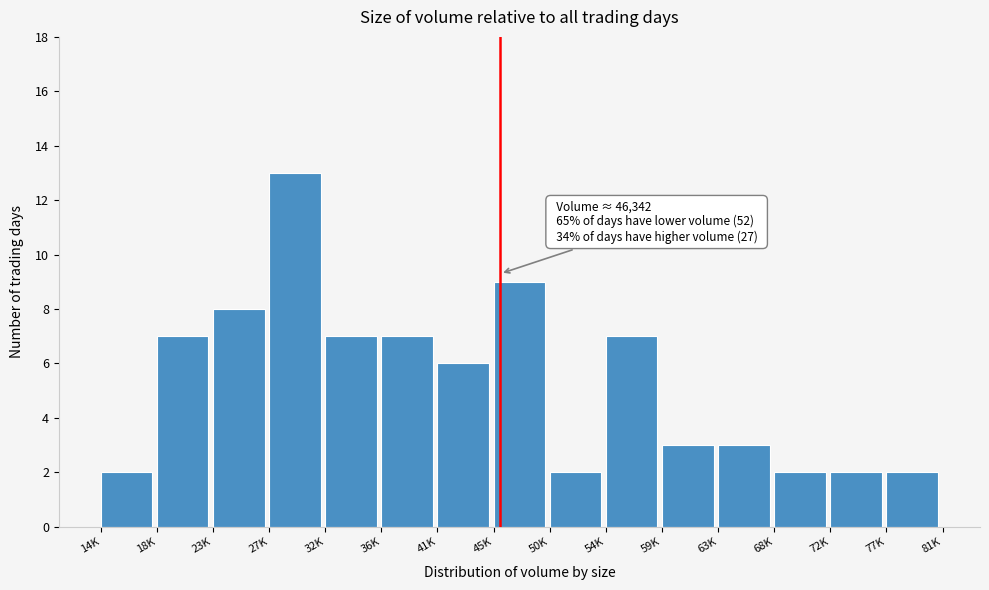

Reading left to right, what are all the values shown in this chart?

2	7	8	13	7	7	6	9	2	7	3	3	2	2	2